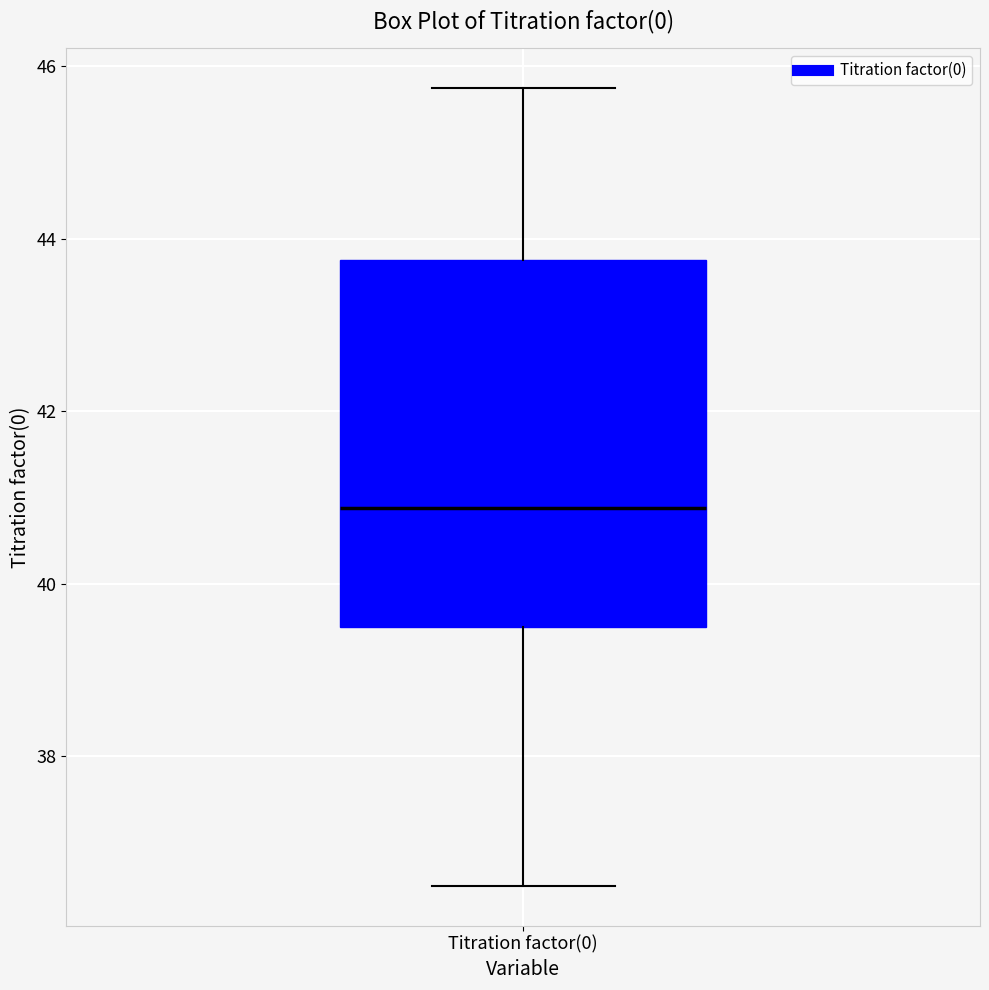

Read this box plot against the y-axis: the position of the median line, the range covered by the box, and the ends of both whiskers. The values are not printed on the chart, so give them approximately, as read against the axis.

median 40.8, box 39.6 to 43.8, whiskers 36.6 to 45.8